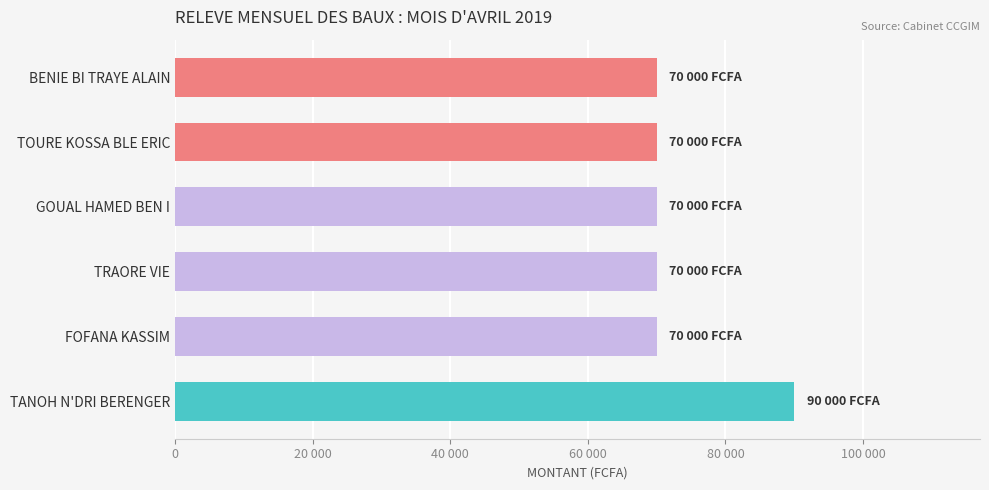

Does the chart contain any negative values?

No